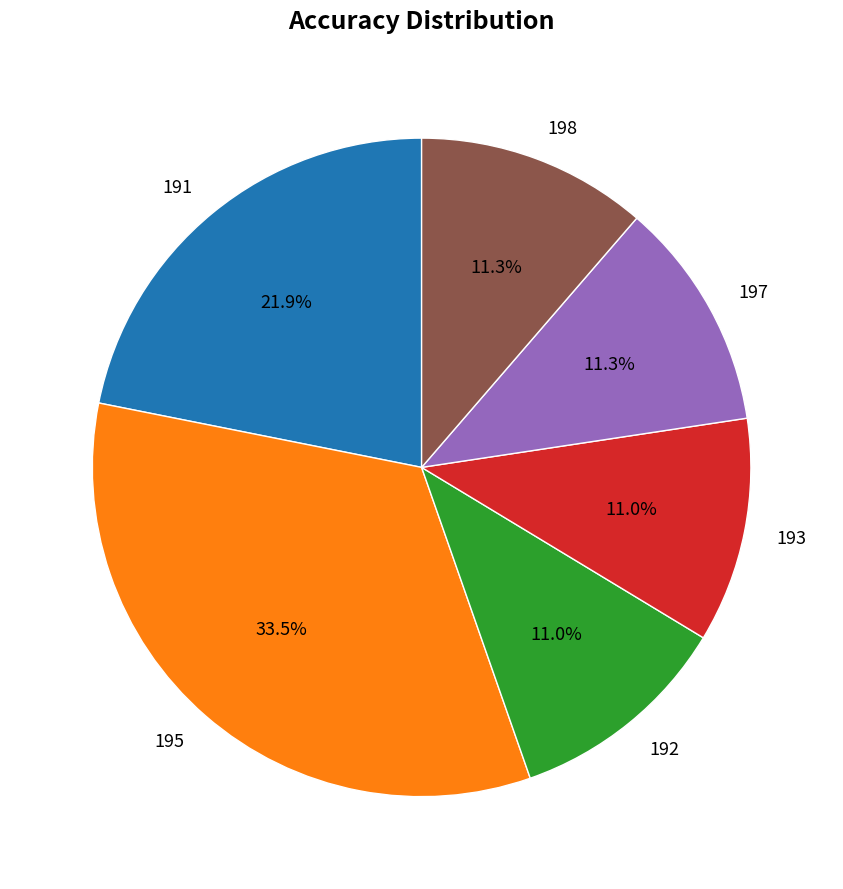

Count the number of slices in the pie.

6